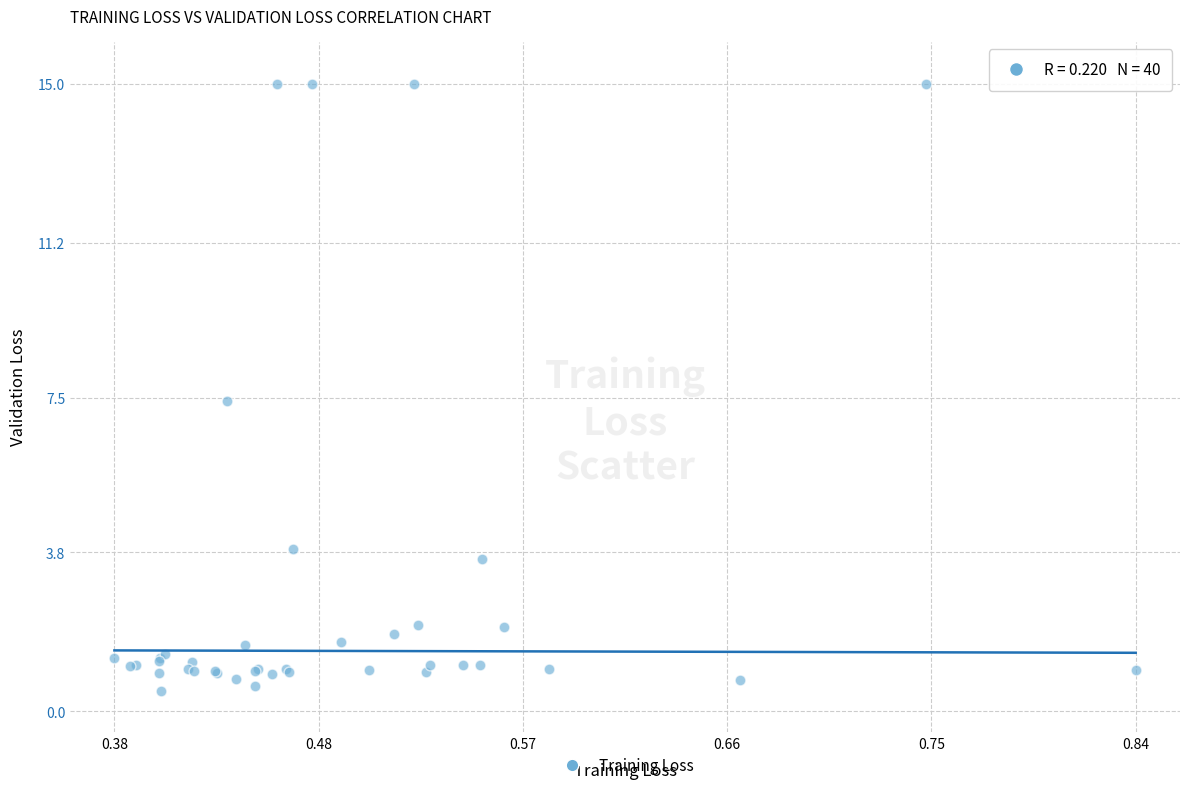

What Y value in the scatter plot is closest to 7?

7.4